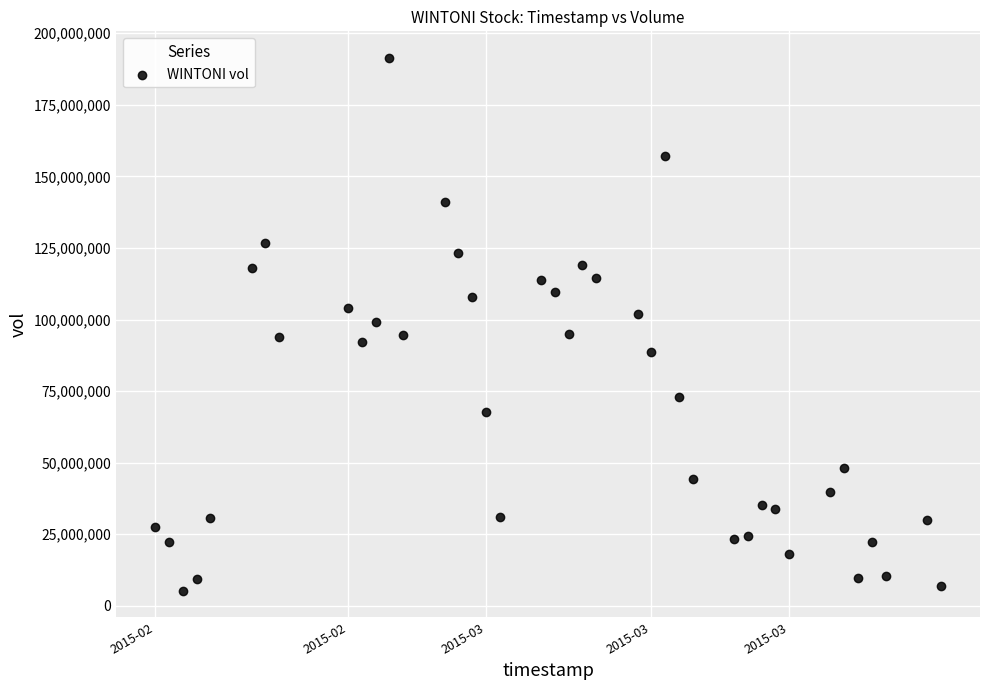

What is the range of Y values (max minus min)?

185992000